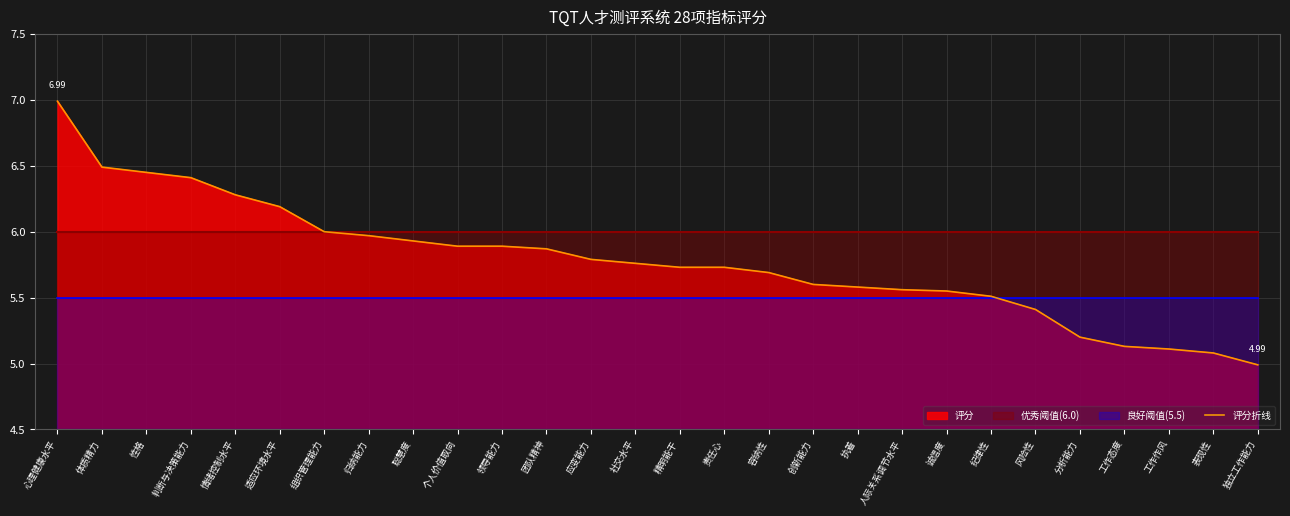

What is the change in value from 应变能力 to 责任心?

-0.1